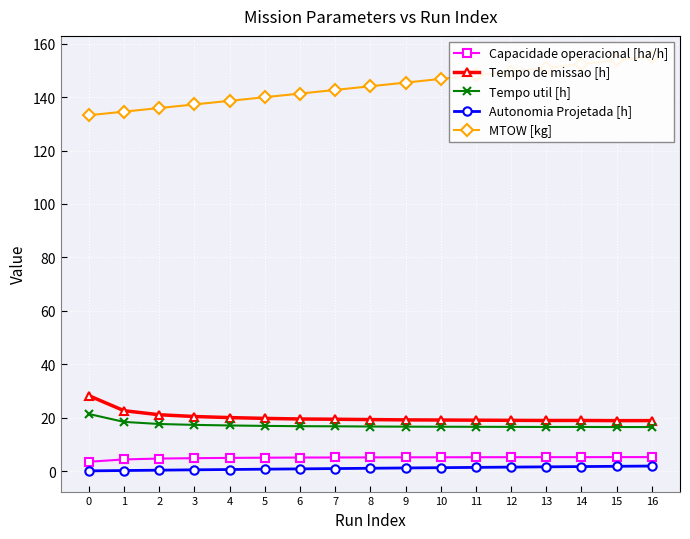

The value of Tempo de missao [h] at 4 is 10.8. True or false?

False